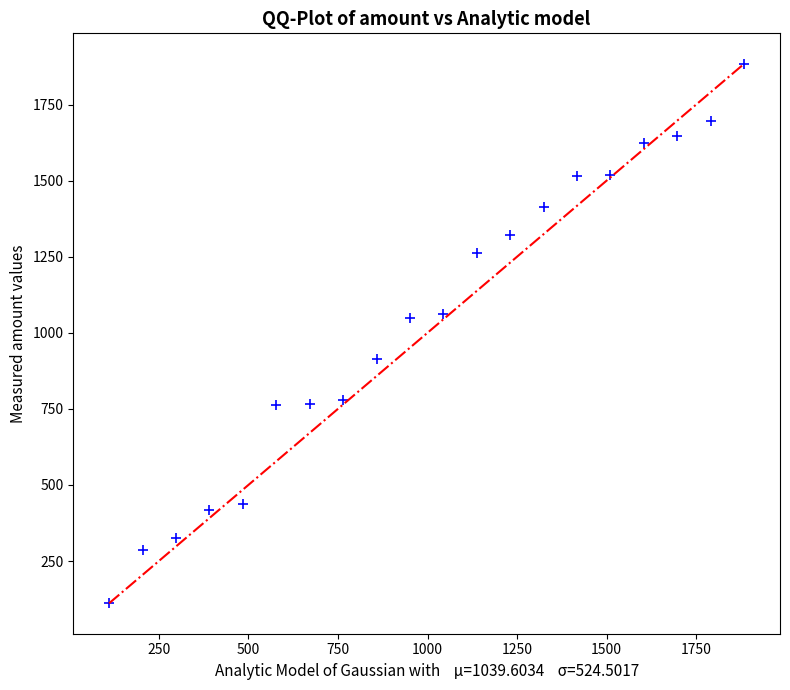

What is the range of Y values (max minus min)?

1772.9